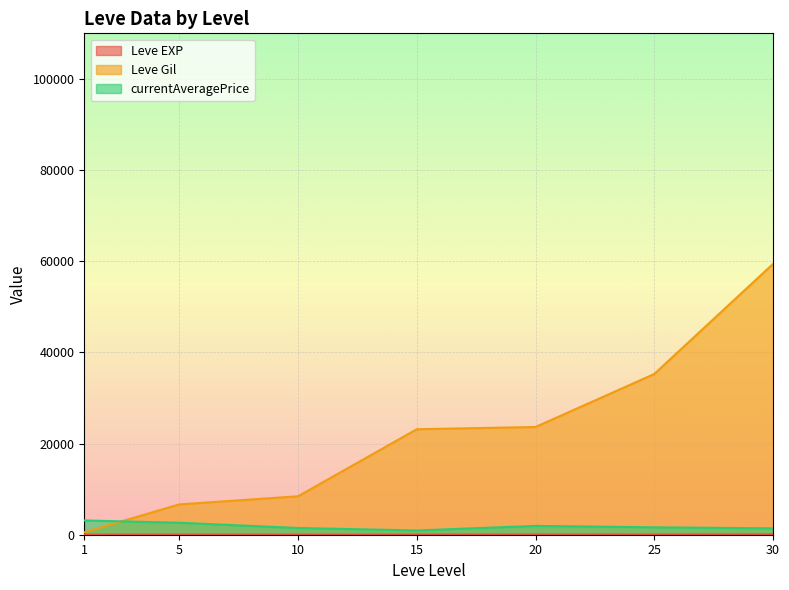

What is the difference between the maximum and minimum values in the Leve Gil series?

58873.3